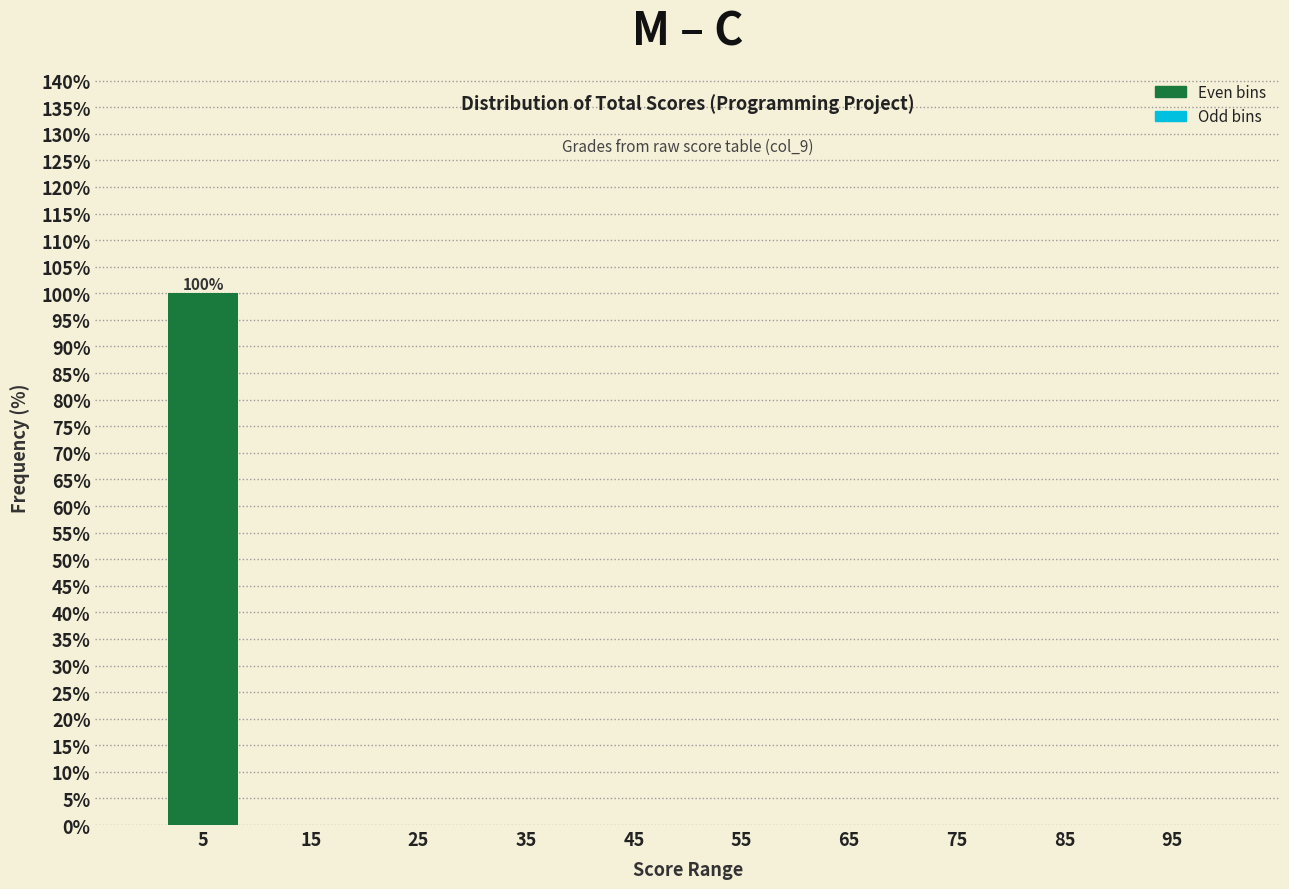

Over which range of the x-axis is the bar tallest?

0 to 10